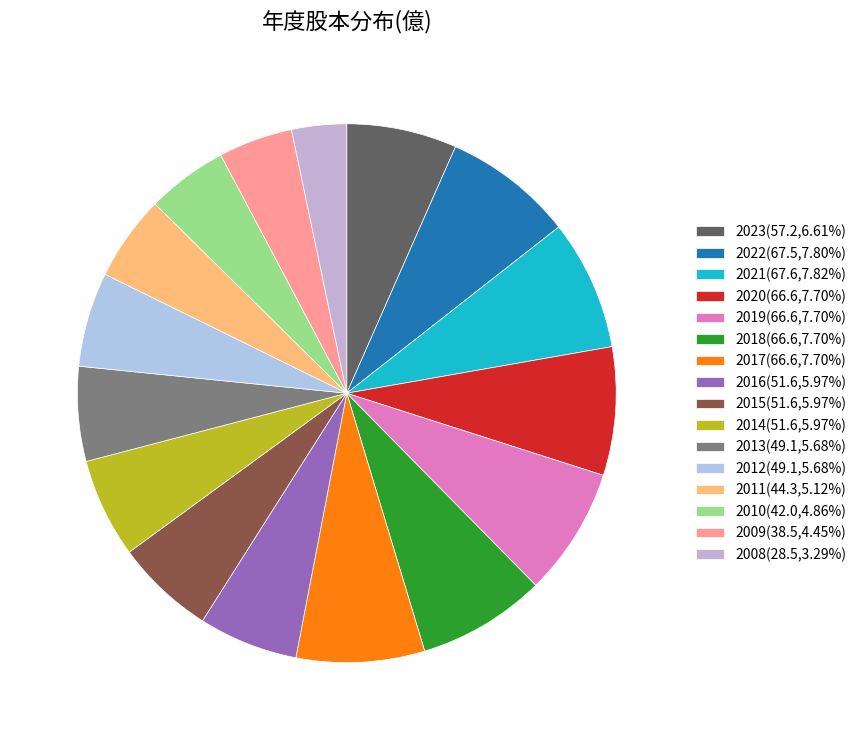

Count the number of slices in the pie.

16